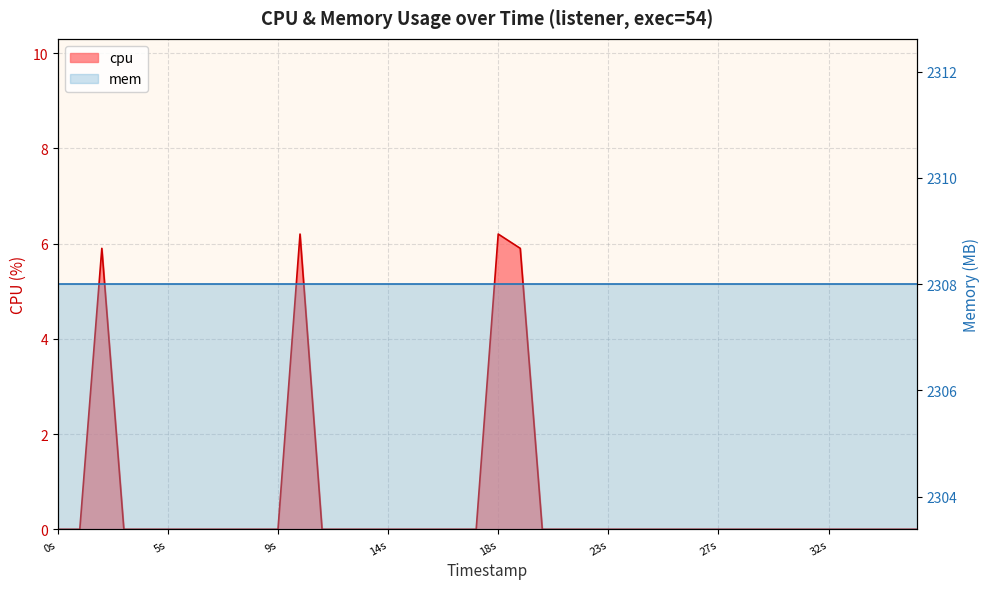

What is the maximum value shown in the chart?

6.2